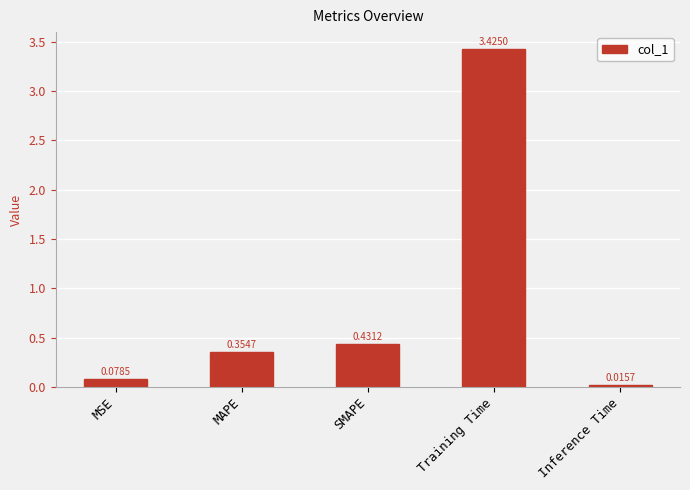

Between Inference Time and SMAPE, which is larger?

SMAPE